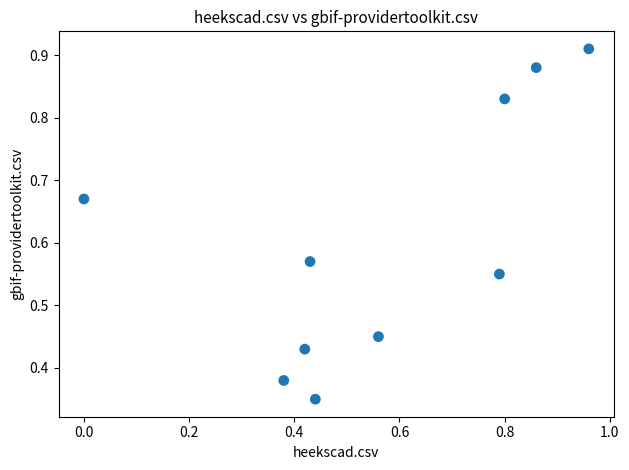

What is the range of X values (max minus min)?

1.0